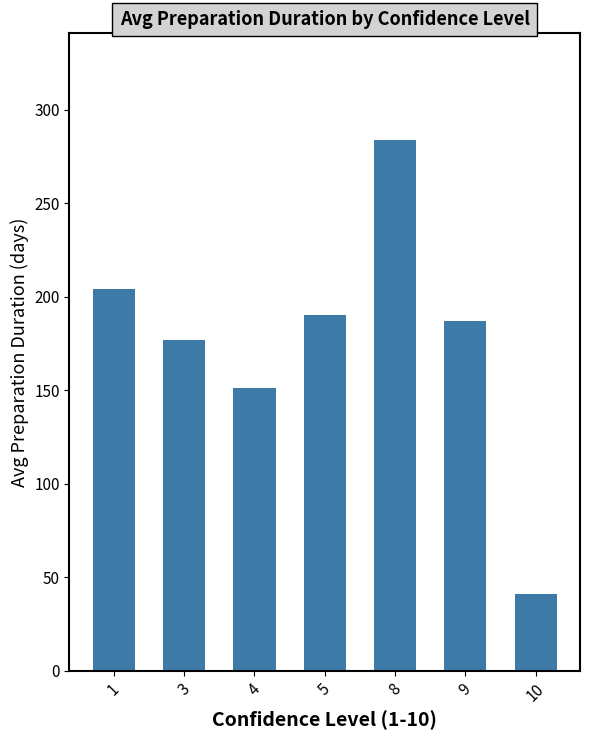

How many data points are above 186?

4